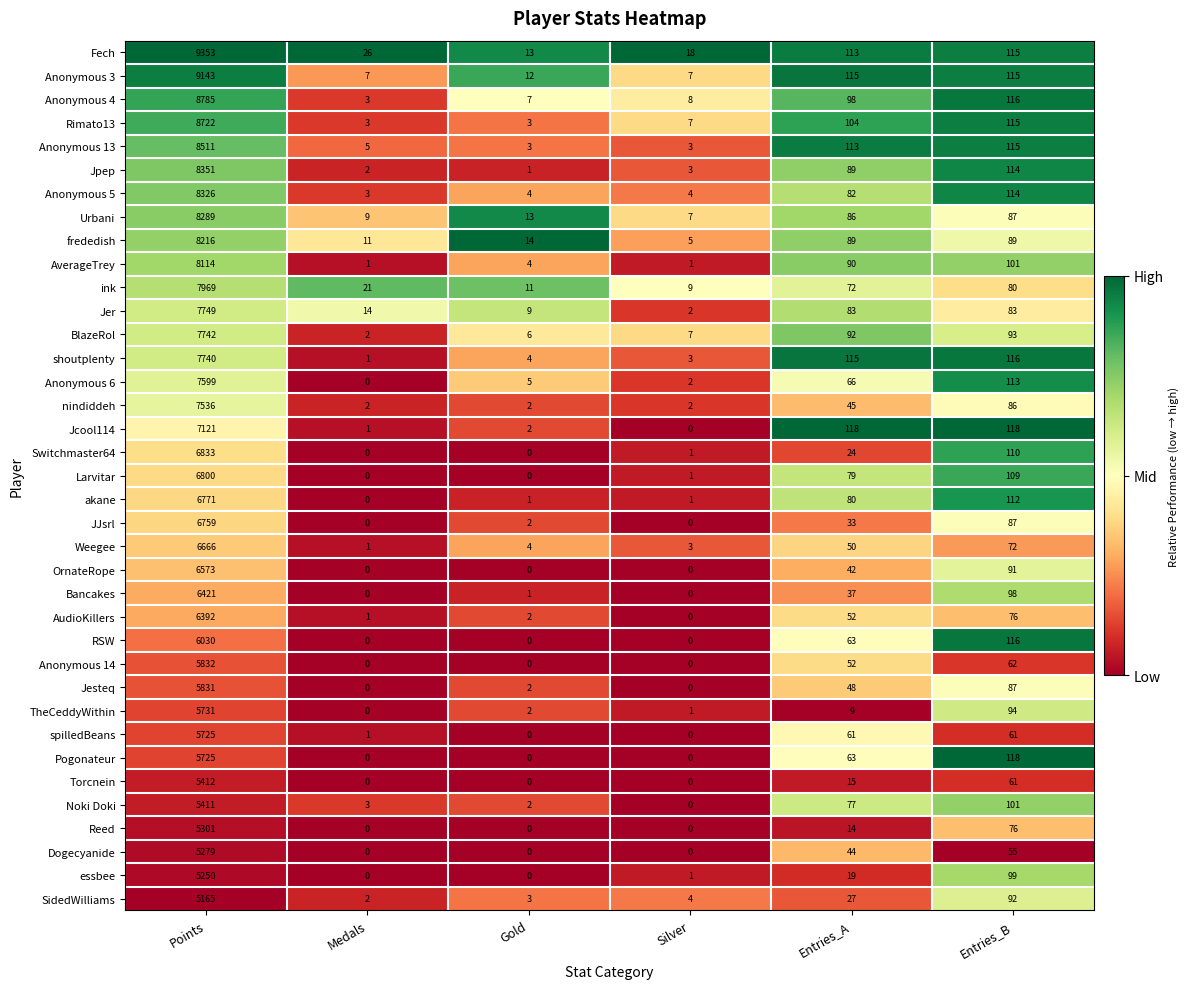

What is the greatest value displayed?

9353